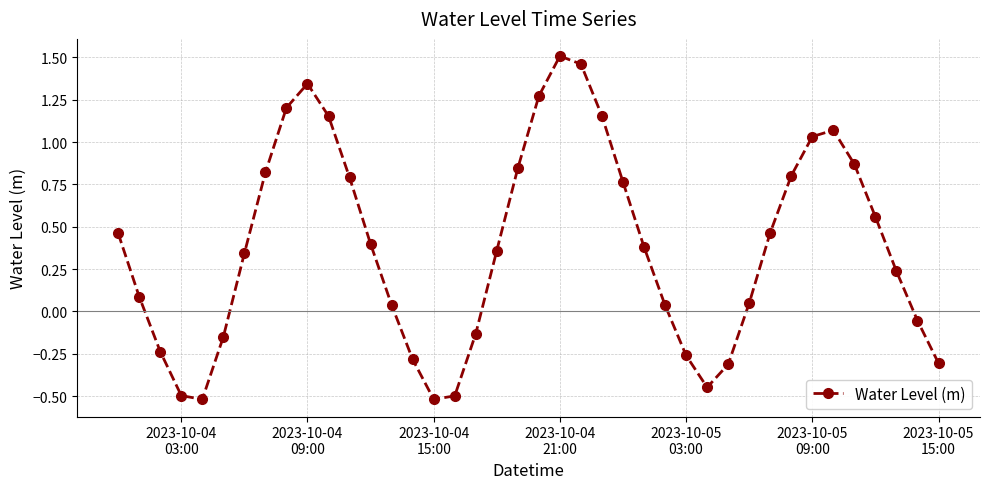

What is the sum of all values?

15.3